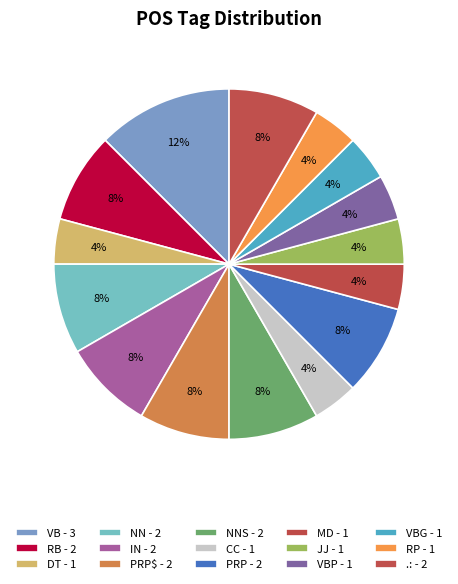

How many slices are in this pie chart?

15